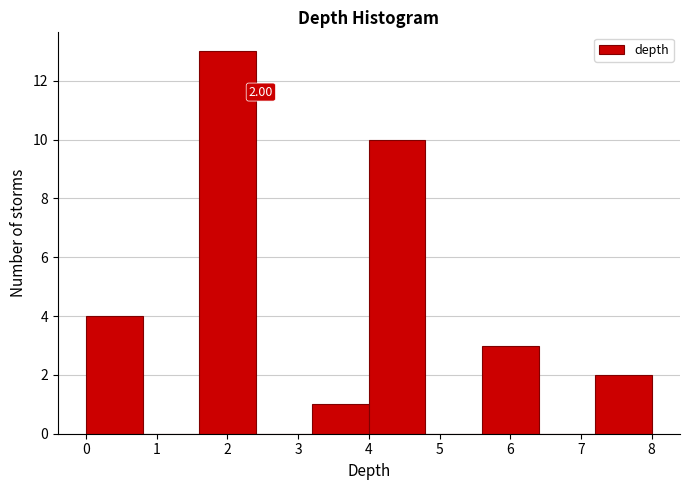

Which range on the x-axis has the tallest bar?

1.6 to 2.4